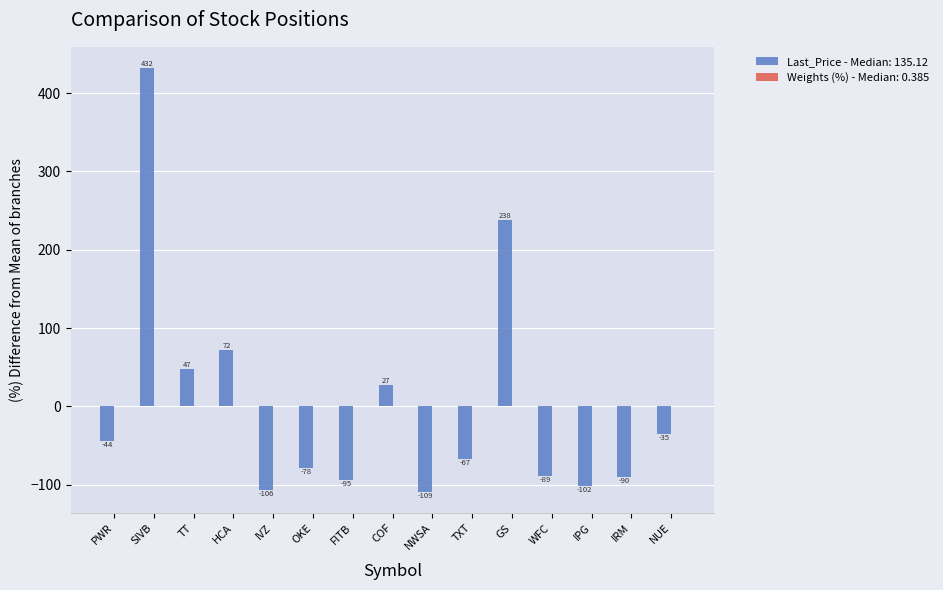

Between IPG and IRM, which series saw the biggest shift?

Last_Price - Median: 135.12